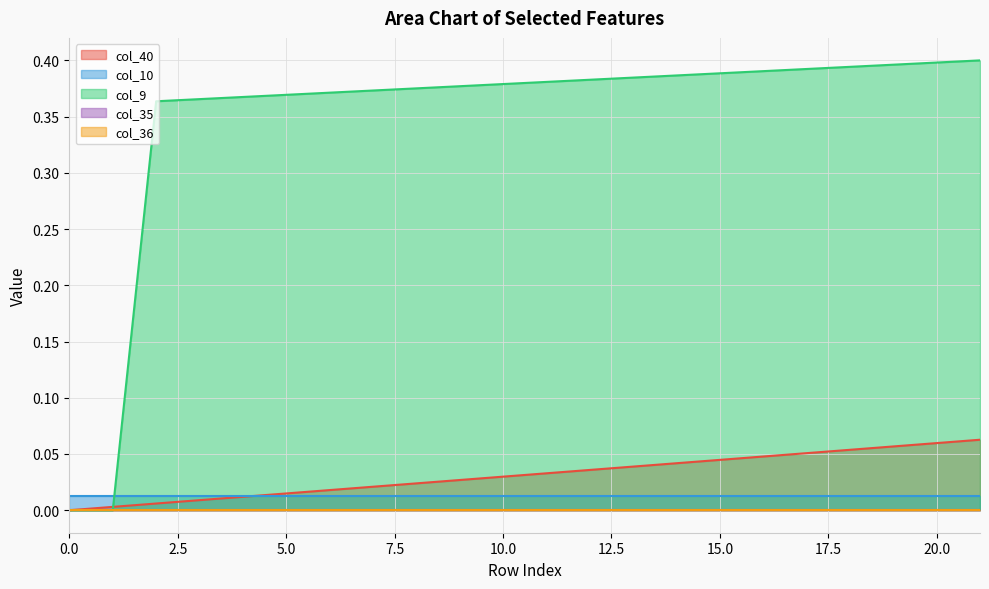

Reading left to right, list all the values displayed in this chart.

col_40 line: 0.0	0.0	0.0	0.0	0.0	0.0	0.0	0.0	0.0	0.0	0.0	0.0	0.0	0.0	0.0	0.0	0.0	0.1	0.1	0.1	0.1	0.1
col_10 line: 0.0	0.0	0.0	0.0	0.0	0.0	0.0	0.0	0.0	0.0	0.0	0.0	0.0	0.0	0.0	0.0	0.0	0.0	0.0	0.0	0.0	0.0
col_9 line: 0.0	0.0	0.4	0.4	0.4	0.4	0.4	0.4	0.4	0.4	0.4	0.4	0.4	0.4	0.4	0.4	0.4	0.4	0.4	0.4	0.4	0.4
col_35 line: 0.0	0.0	0.0	0.0	0.0	0.0	0.0	0.0	0.0	0.0	0.0	0.0	0.0	0.0	0.0	0.0	0.0	0.0	0.0	0.0	0.0	0.0
col_36 line: 0.0	0.0	0.0	0.0	0.0	0.0	0.0	0.0	0.0	0.0	0.0	0.0	0.0	0.0	0.0	0.0	0.0	0.0	0.0	0.0	0.0	0.0